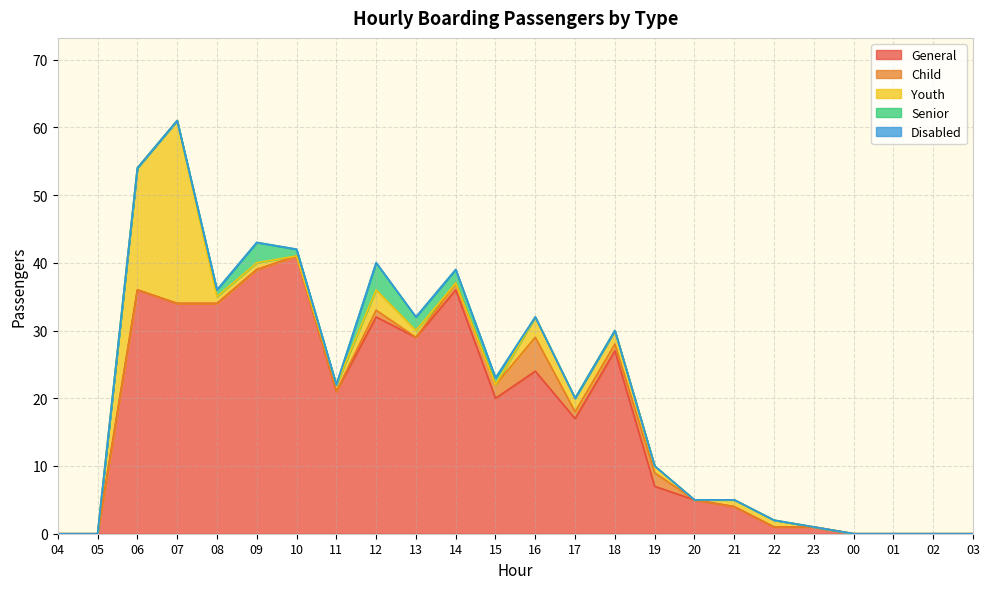

At which category is the sum across all series the highest?

07